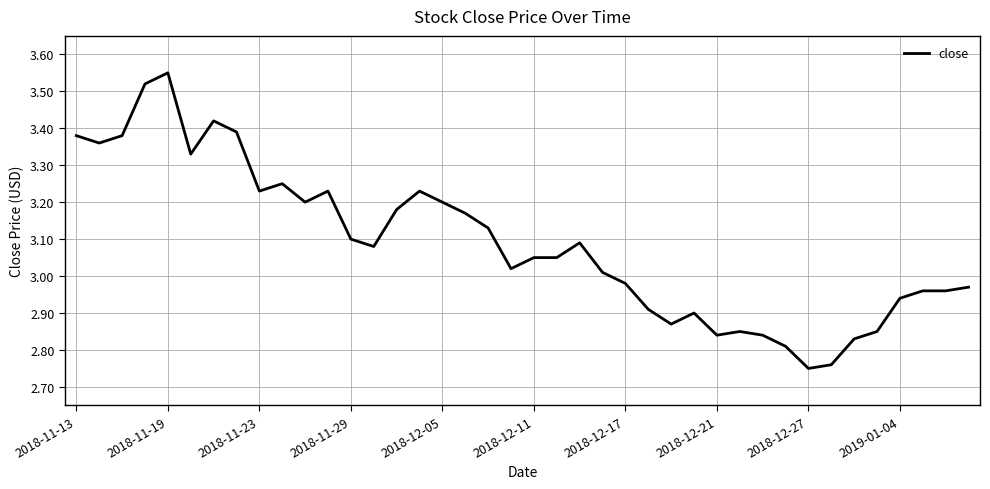

What is the difference between the maximum and minimum values?

0.8